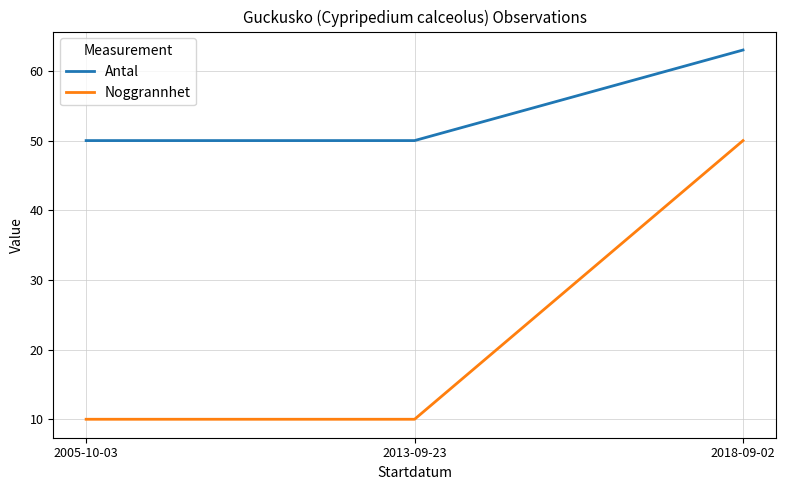

What is the difference between the highest and lowest values at 2013-09-23?

40